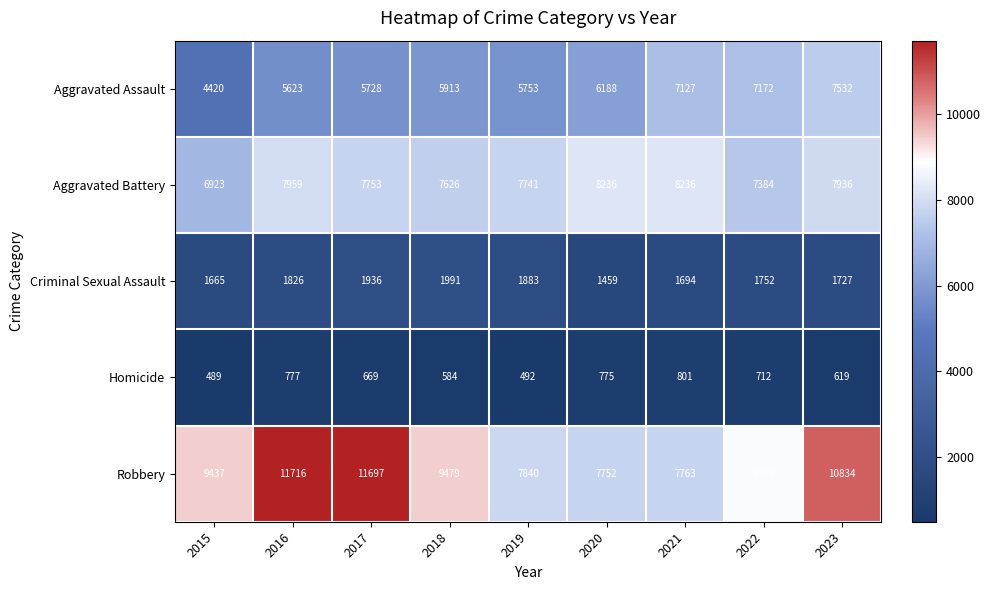

Which category has the lowest value across all series?

2015